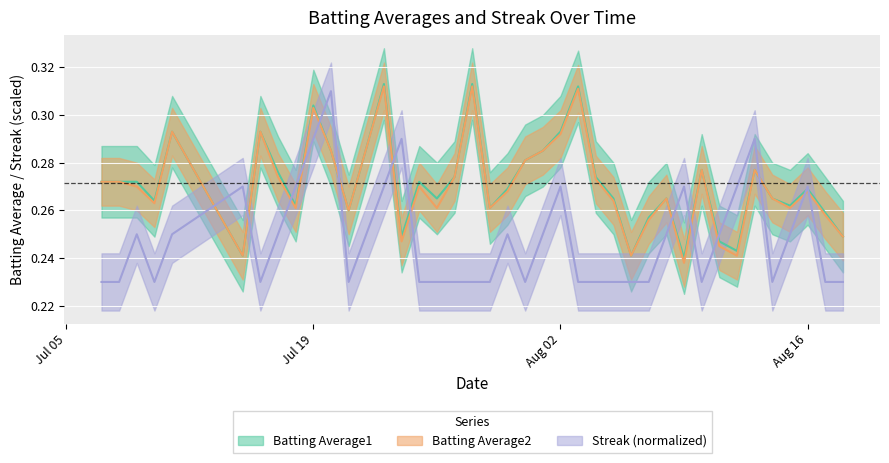

What is the sum of all Batting Average1 values?

10.9